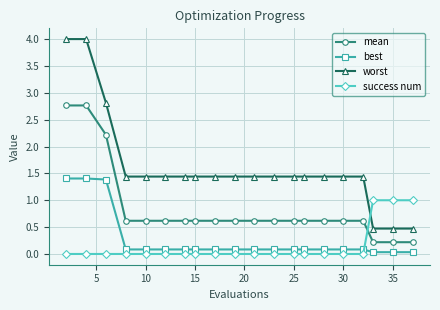

True or false: mean and worst intersect in this chart.

False